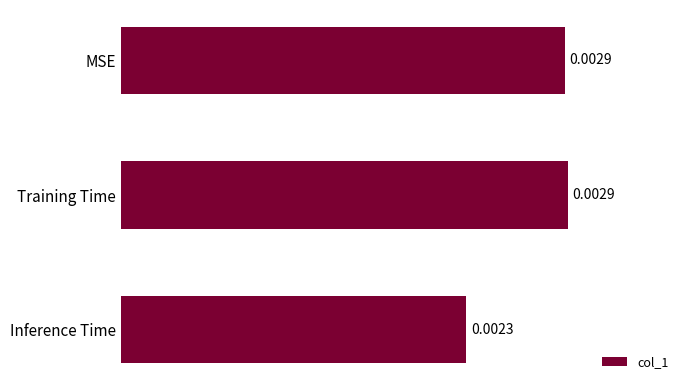

Which has a higher value, MSE or Inference Time?

MSE